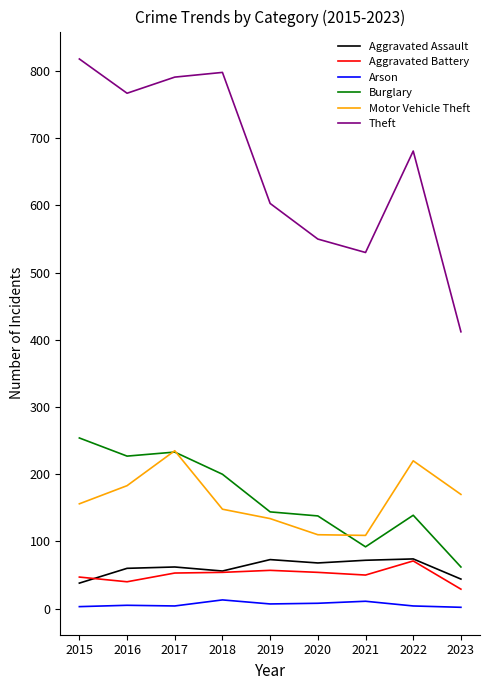

Which series changed the most between 2019 and 2023?

Theft